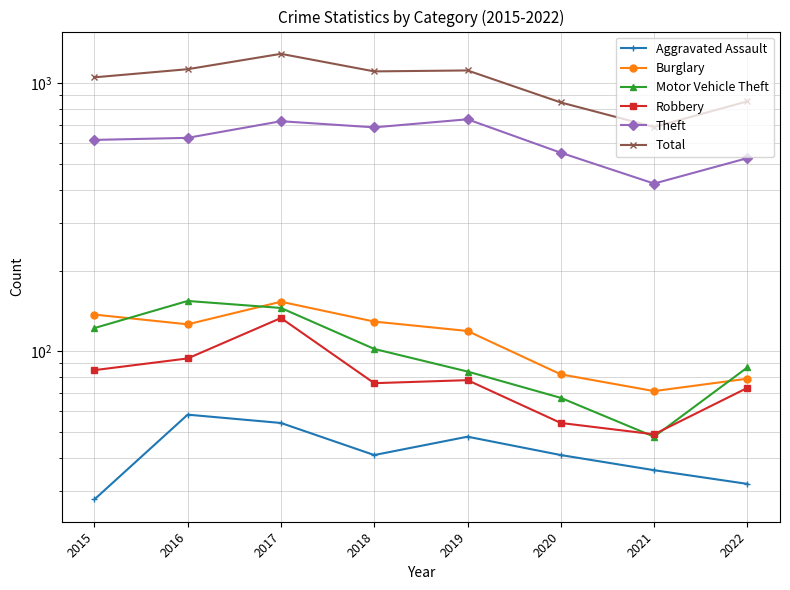

How many data points in Motor Vehicle Theft are above 102?

3